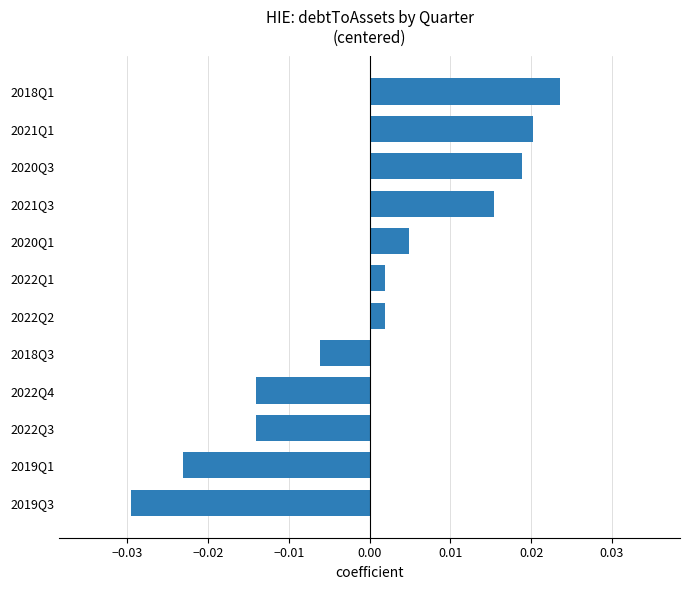

Which category has the highest value across all series?

2018Q1